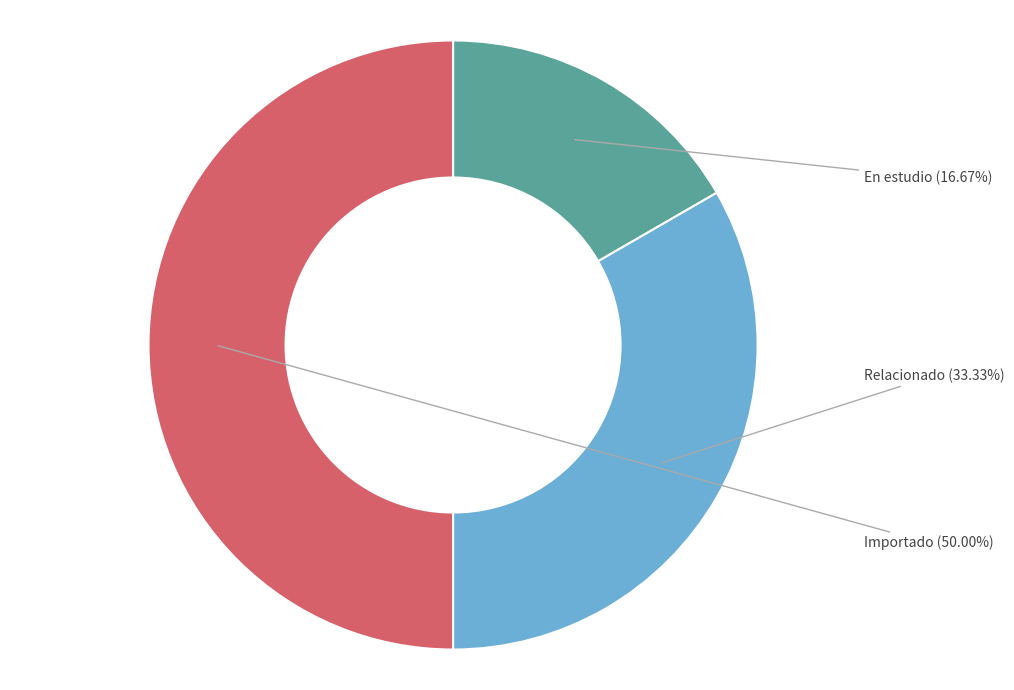

Approximately how many times larger is the value at Relacionado compared to En estudio?

2.0